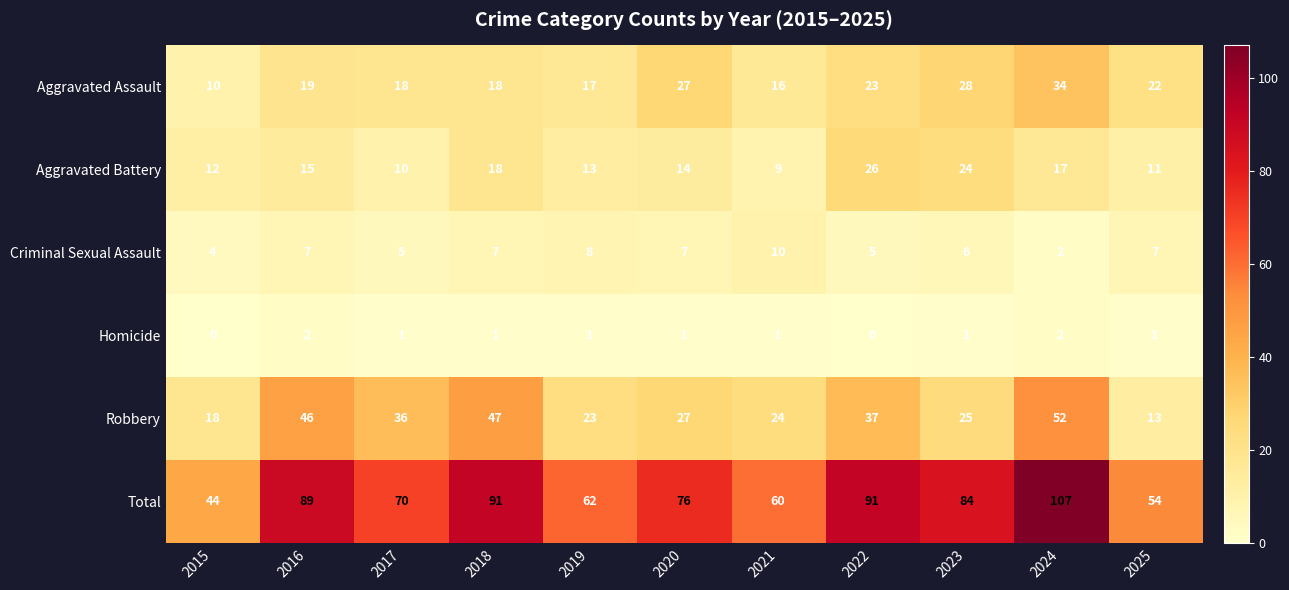

At 2015, list the series in order from smallest to largest.

Homicide, Criminal Sexual Assault, Aggravated Assault, Aggravated Battery, Robbery, Total